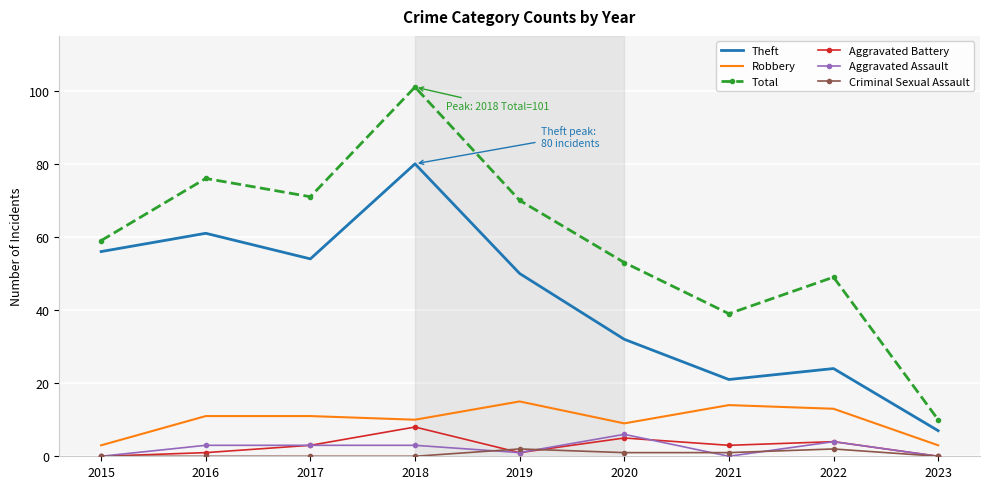

True or false: Total and Criminal Sexual Assault intersect in this chart.

False